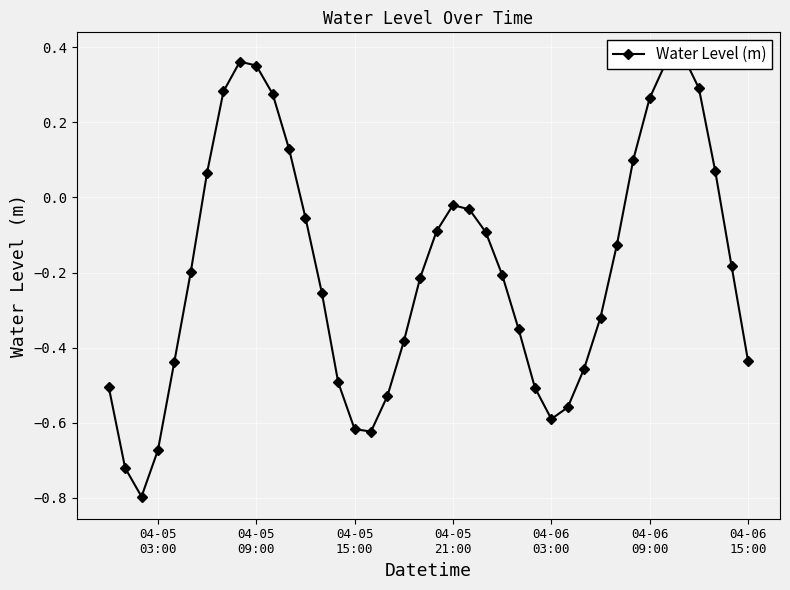

What position from the right is 04-05 15:00?

25